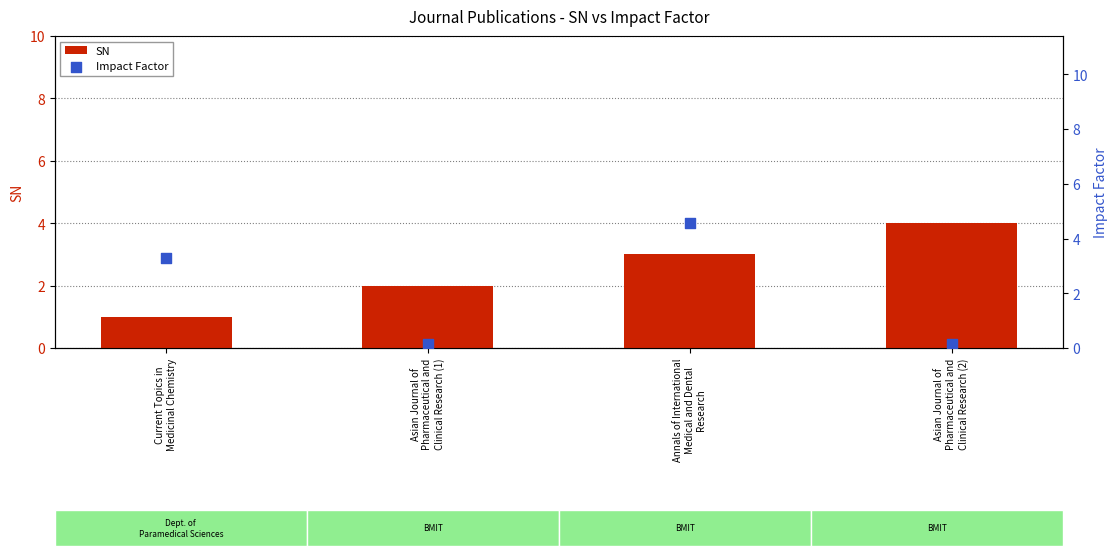

What are all the series names shown in the legend?

SN, Impact Factor